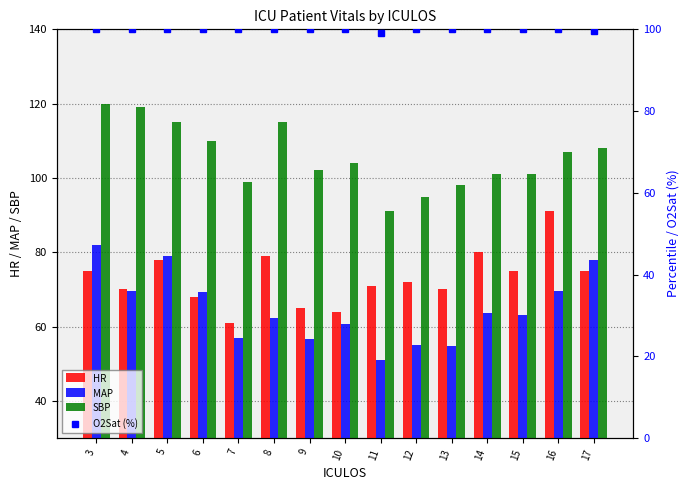

What are all the series names shown in the legend?

HR, MAP, SBP, O2Sat (%)